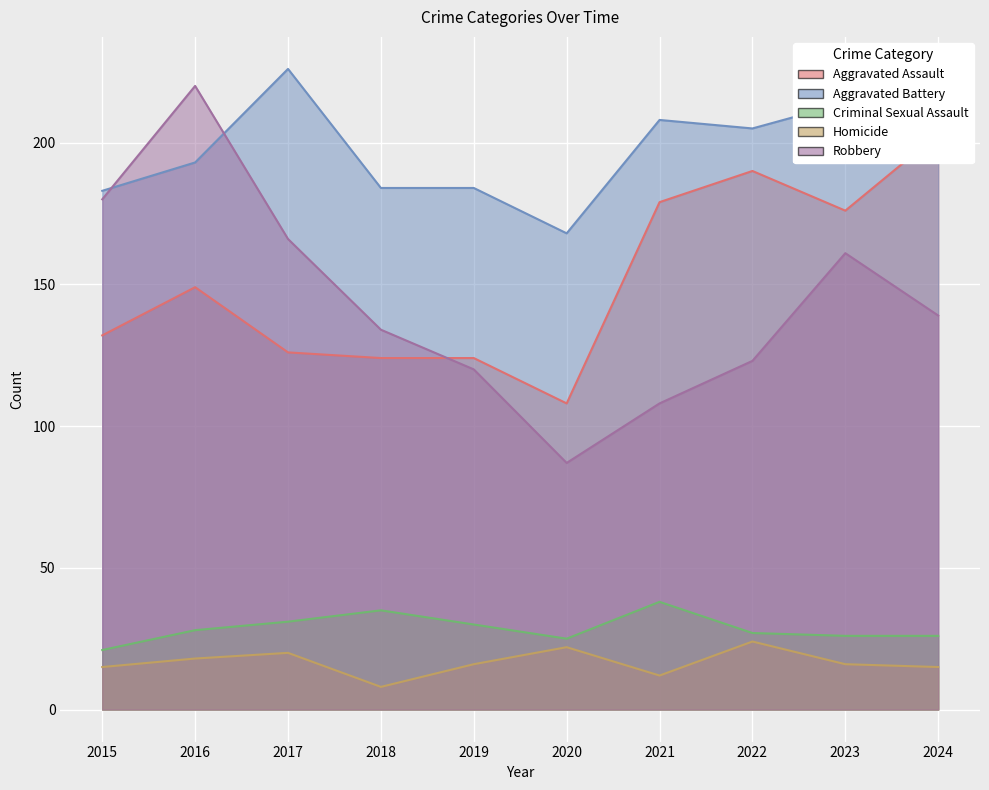

At which label does Robbery first exceed 139?

2015